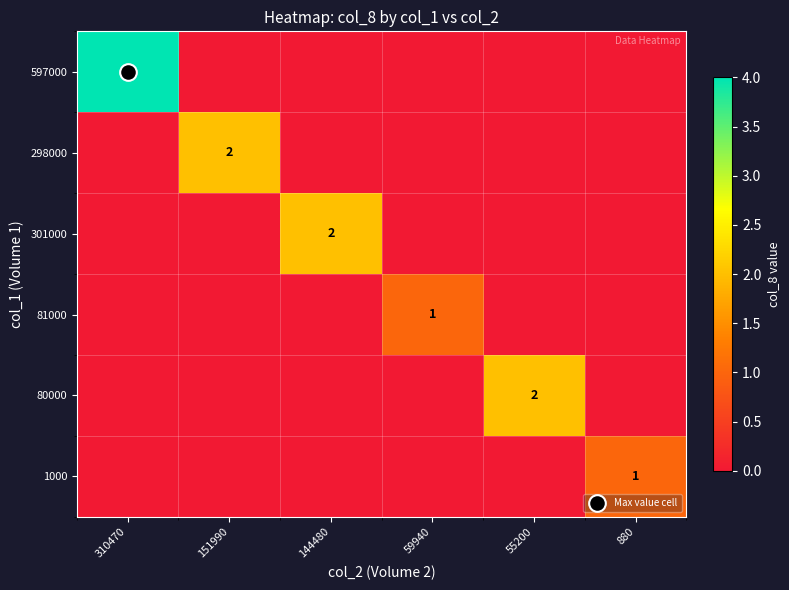

List the labels in order of 597000 value, smallest first.

151990, 144480, 59940, 55200, 880, 310470